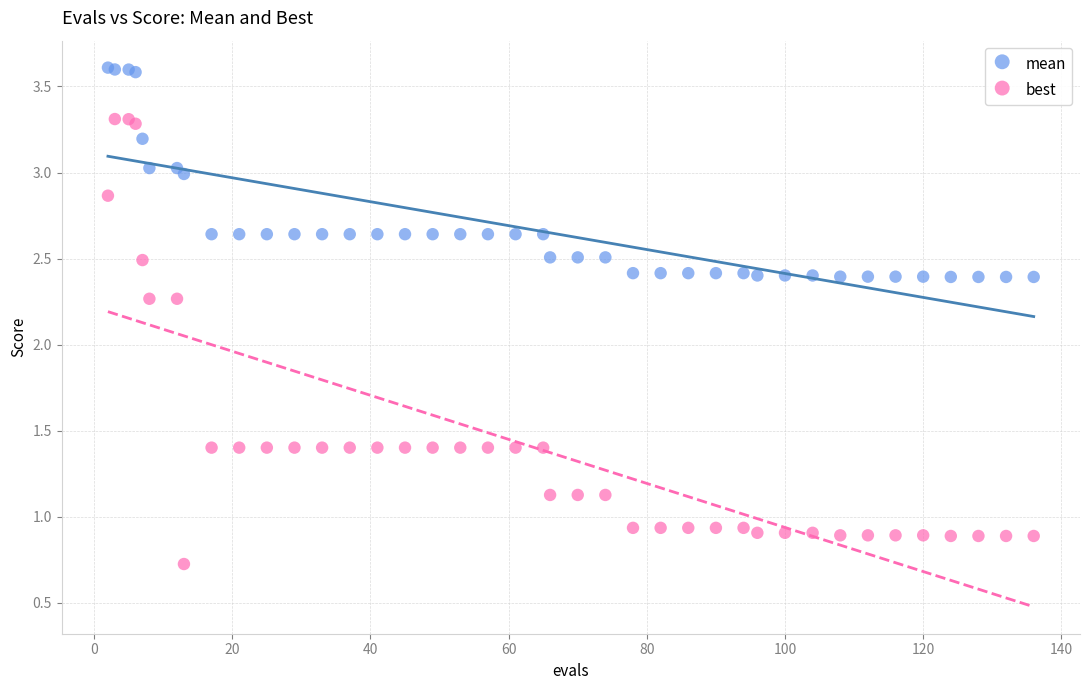

Which series reaches the maximum Y coordinate?

mean